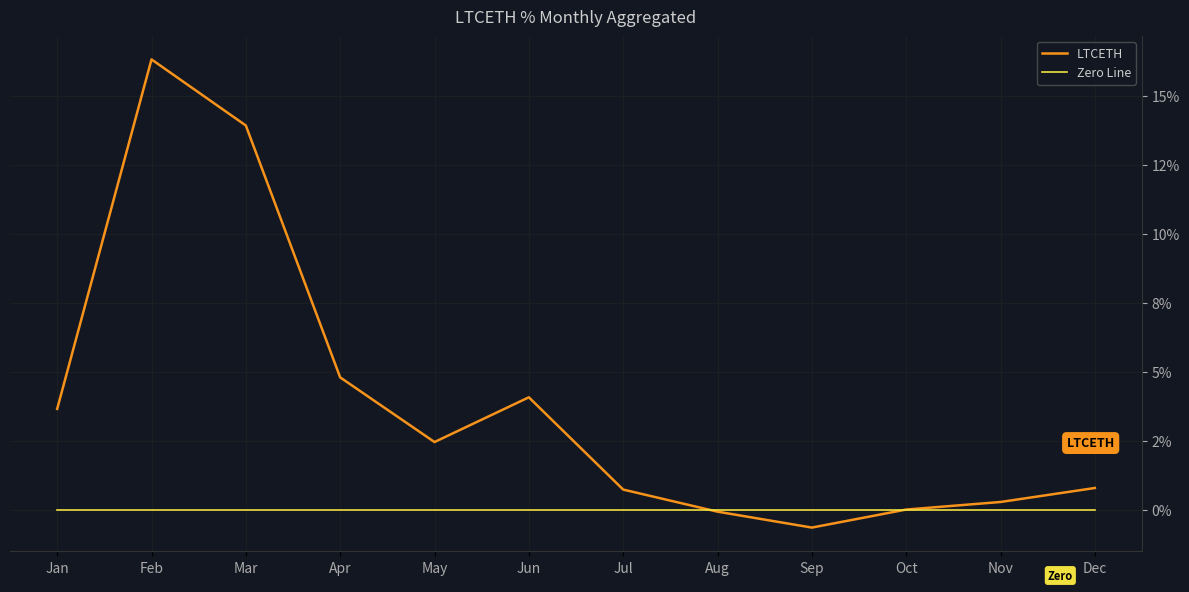

What is the value of the LTCETH point at the 7th from the left?

0.7